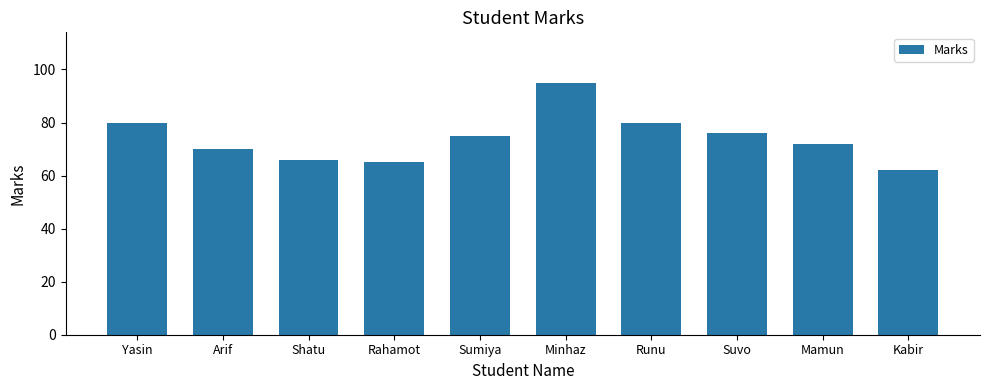

What is the difference between the maximum and minimum values?

33